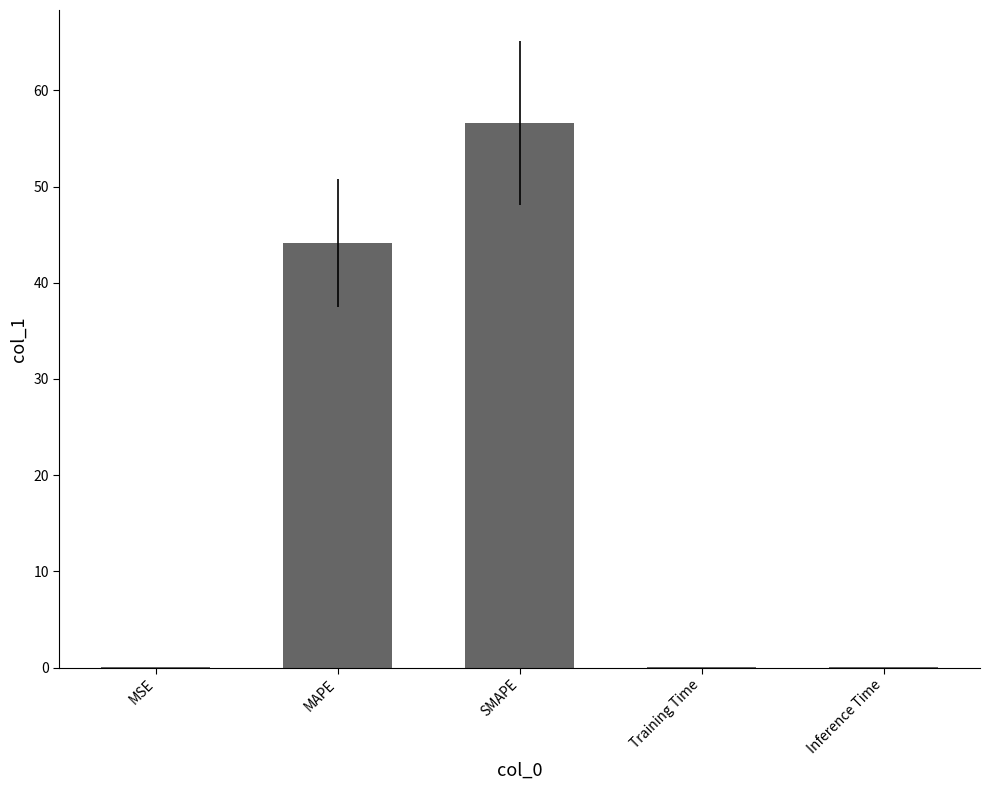

Are the bars horizontal?

No